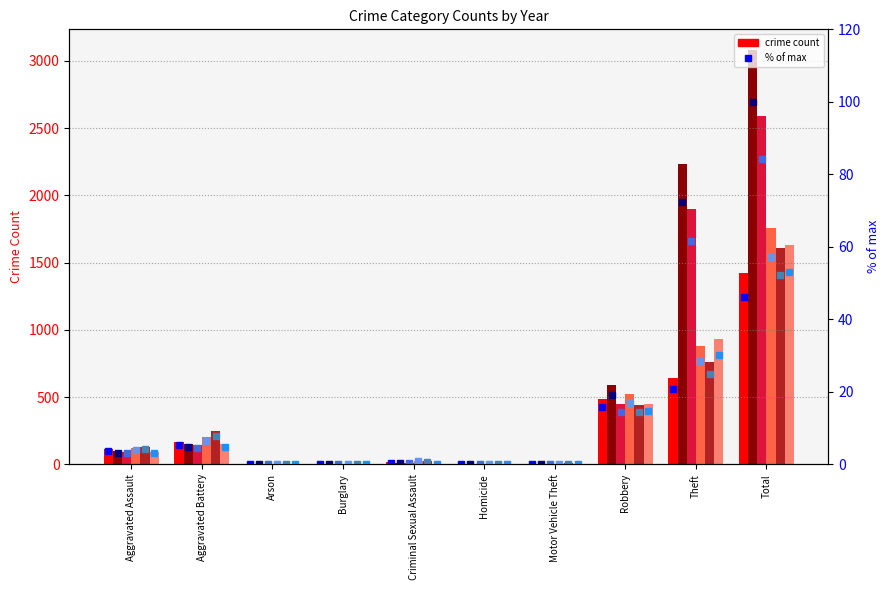

At which label does 2019 % of max first exceed 3?

Aggravated Assault